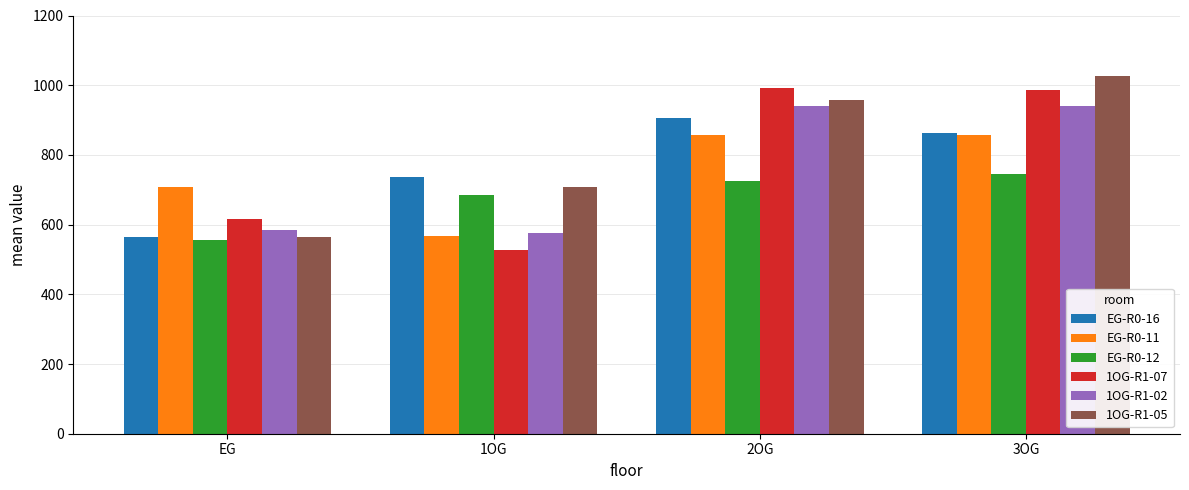

How many bars are there in each group?

6